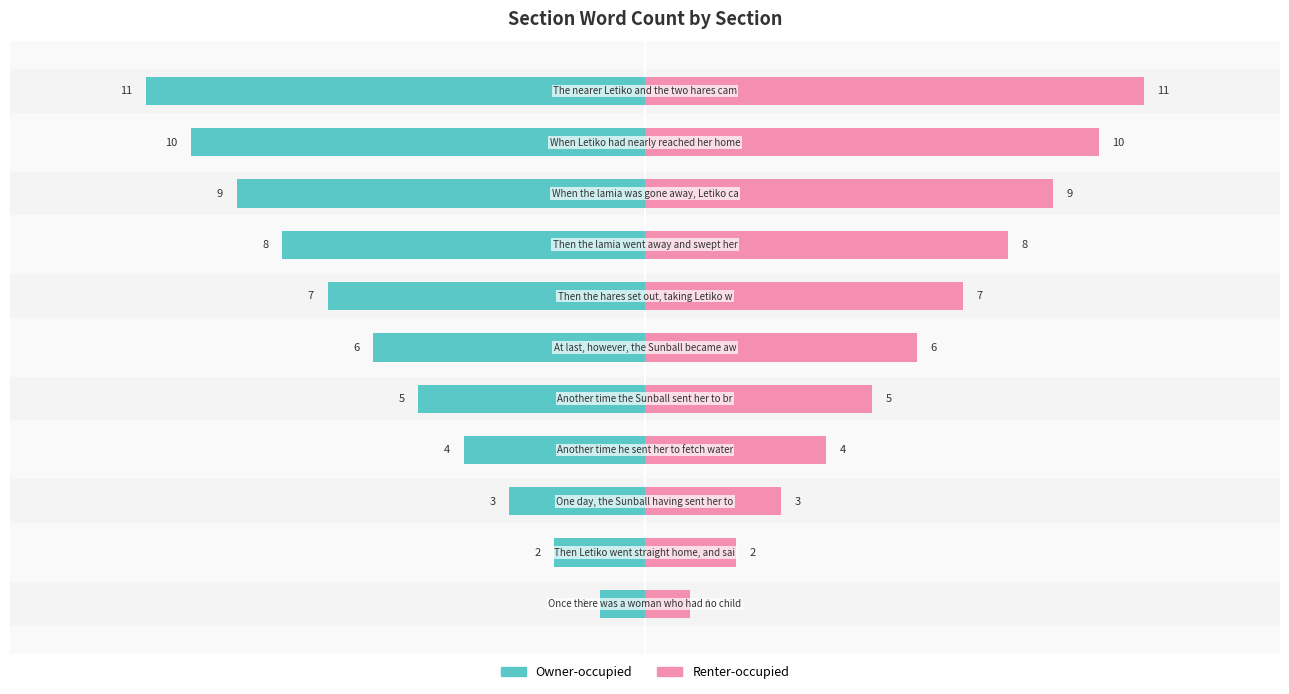

Does the chart contain stacked bars?

No